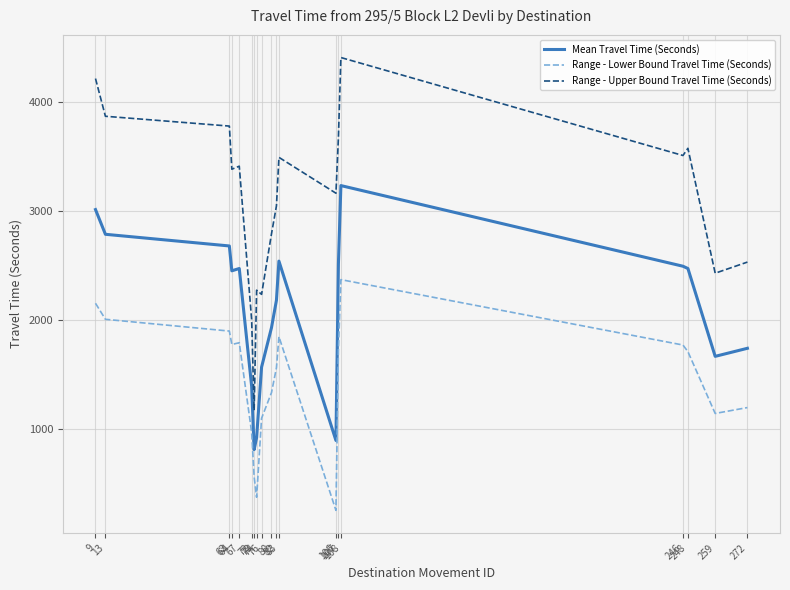

How many lines are shown in the chart?

3